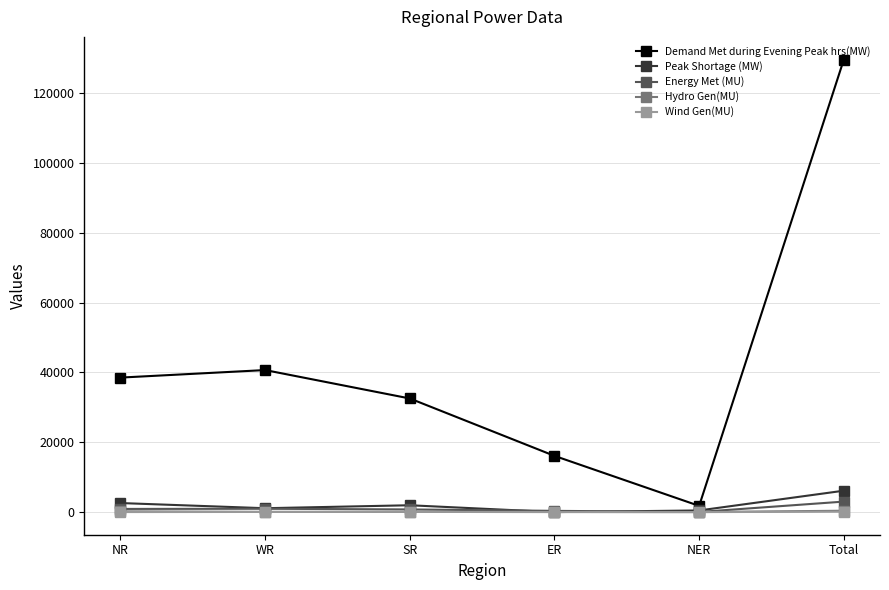

Which series has the largest range (max minus min)?

Demand Met during Evening Peak hrs(MW)